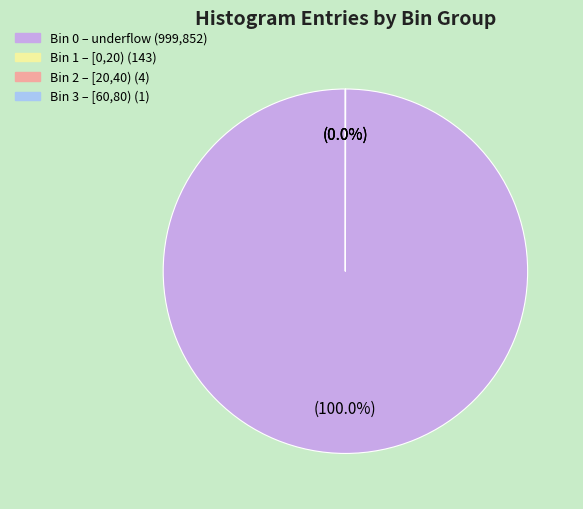

Is there any slice that represents more than half of the pie?

Yes